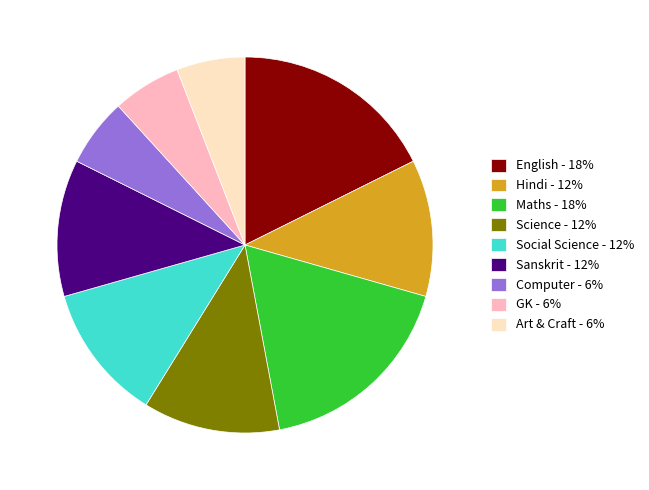

Does Sanskrit - 12% account for over 50% of the chart?

No